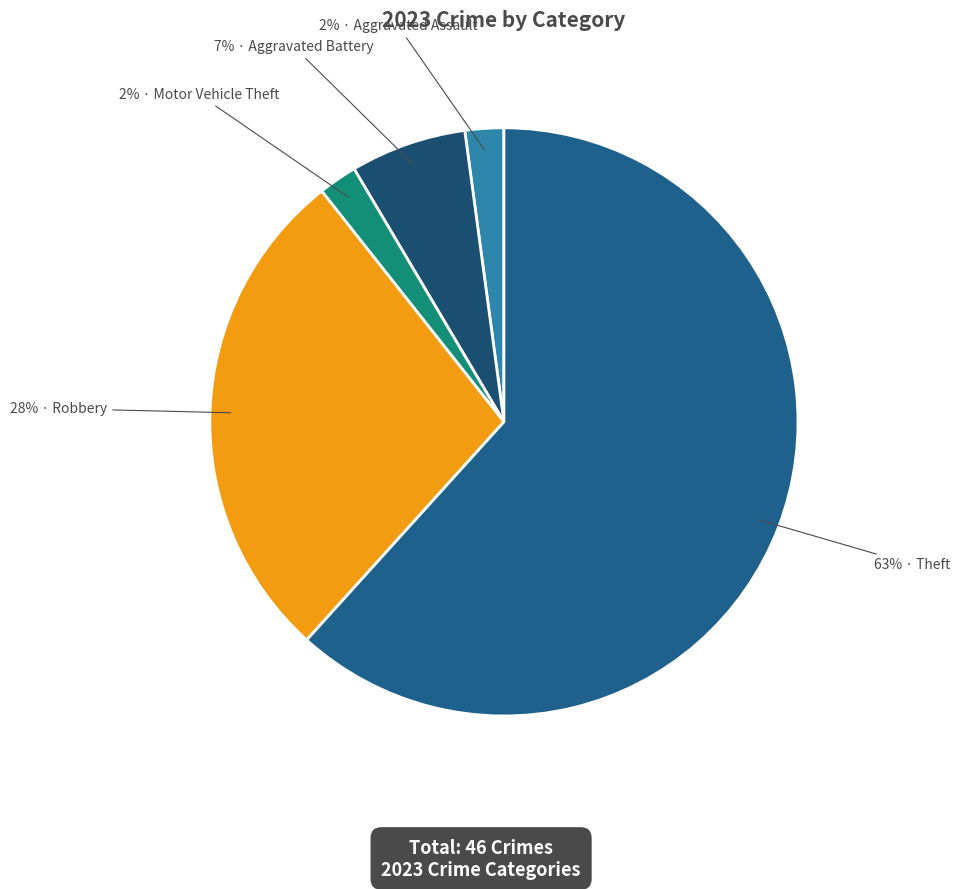

How much of the chart is everything except Homicide?

100.0%